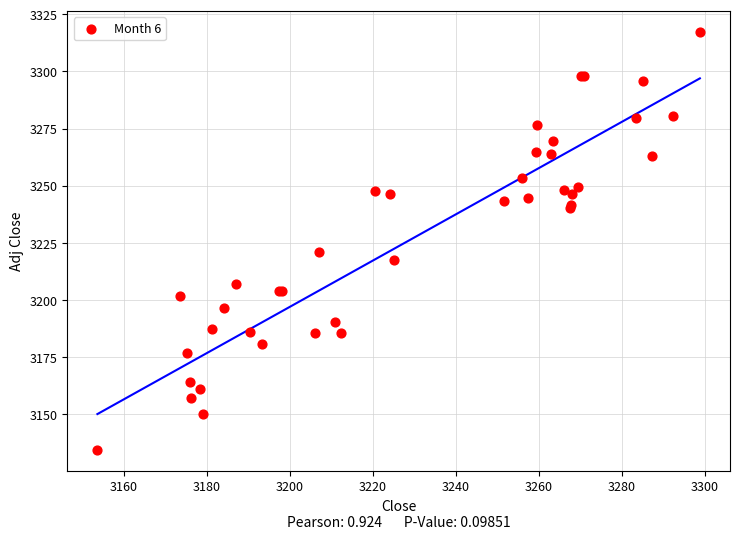

What Y value in the scatter plot is closest to 3225?

3220.9